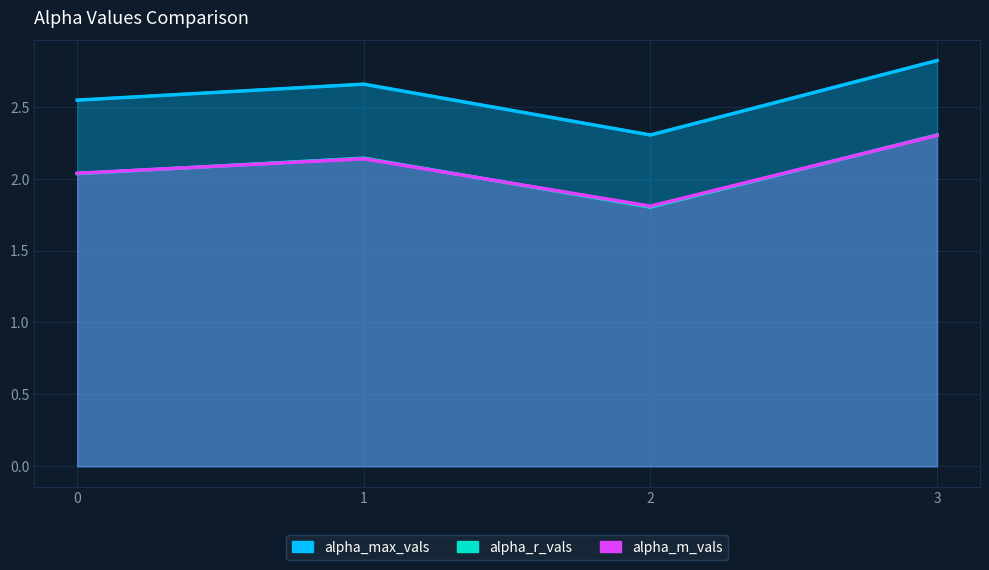

Reading left to right, extract all data points from this chart.

alpha_max_vals: 2.5	2.7	2.3	2.8
alpha_r_vals: 2.0	2.1	1.8	2.3
alpha_m_vals: 2.0	2.1	1.8	2.3